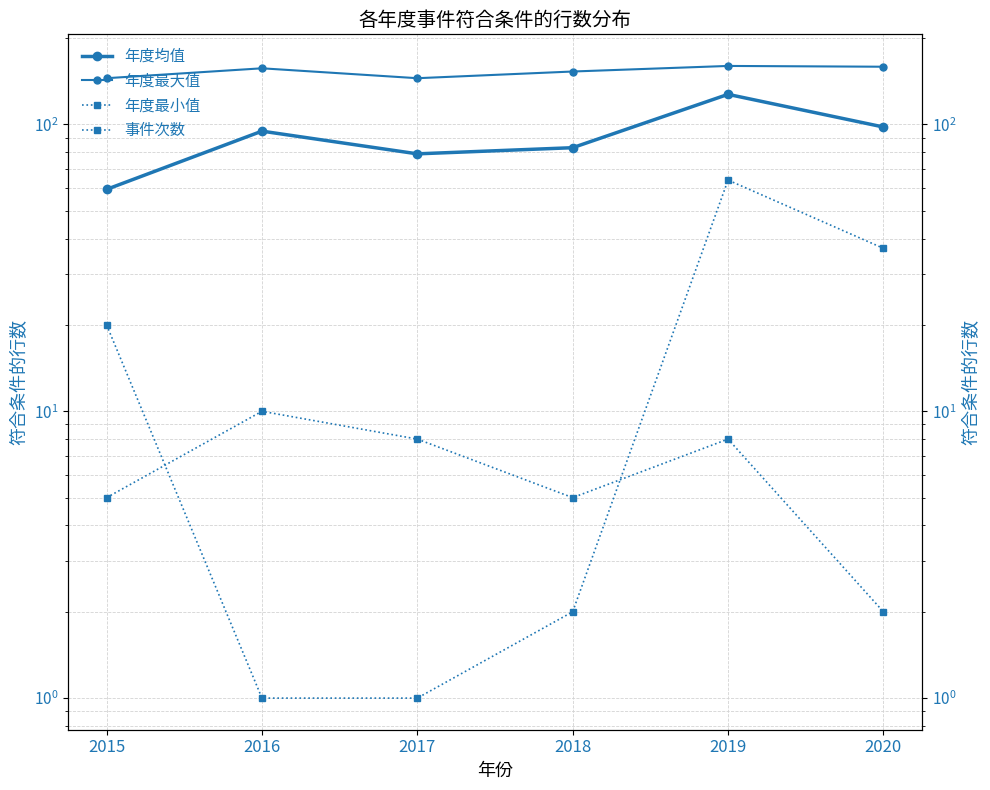

What is the minimum value shown in the chart?

1.0